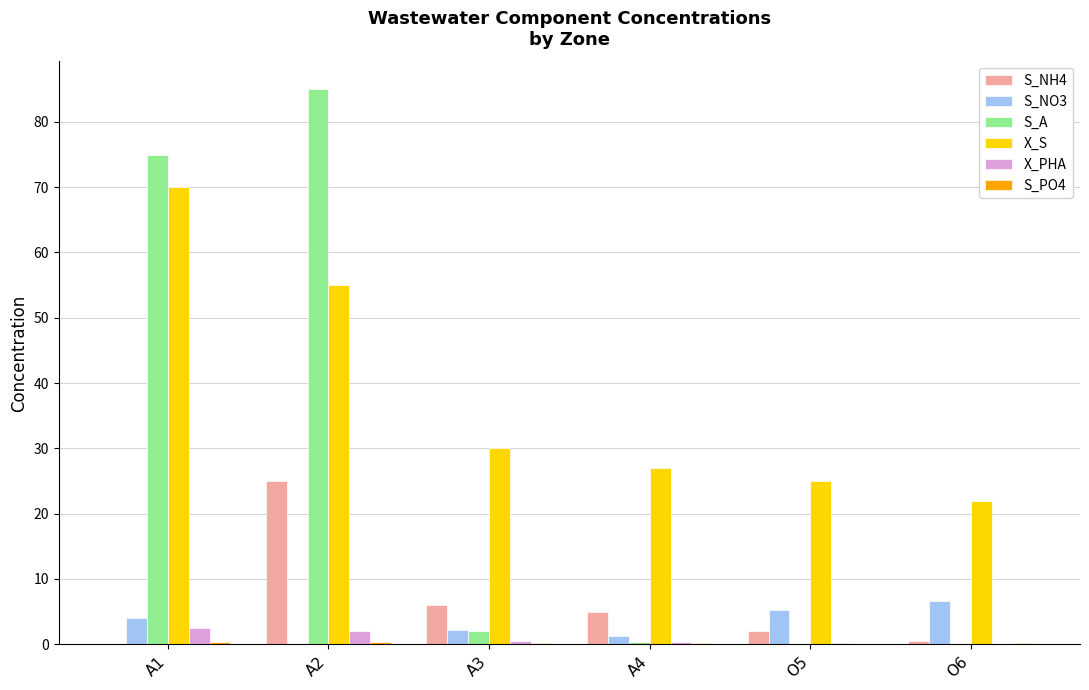

What is the sum of the S_NH4 values at A4 and A2?

30.0